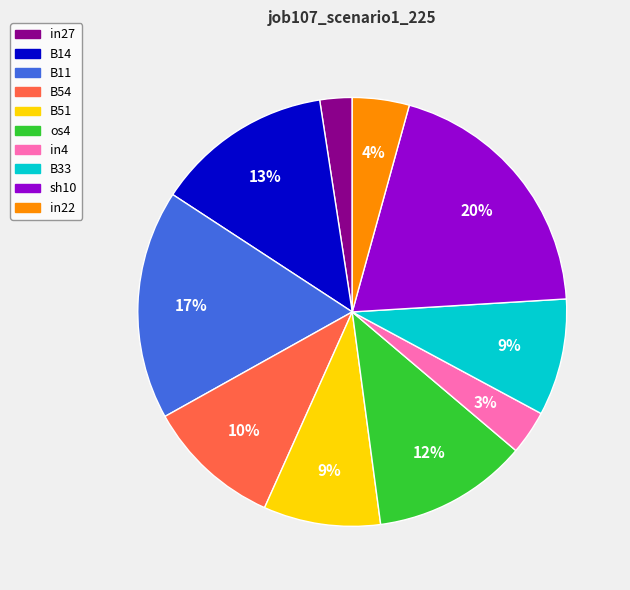

Is the sum of os4 and B33 greater than half?

No